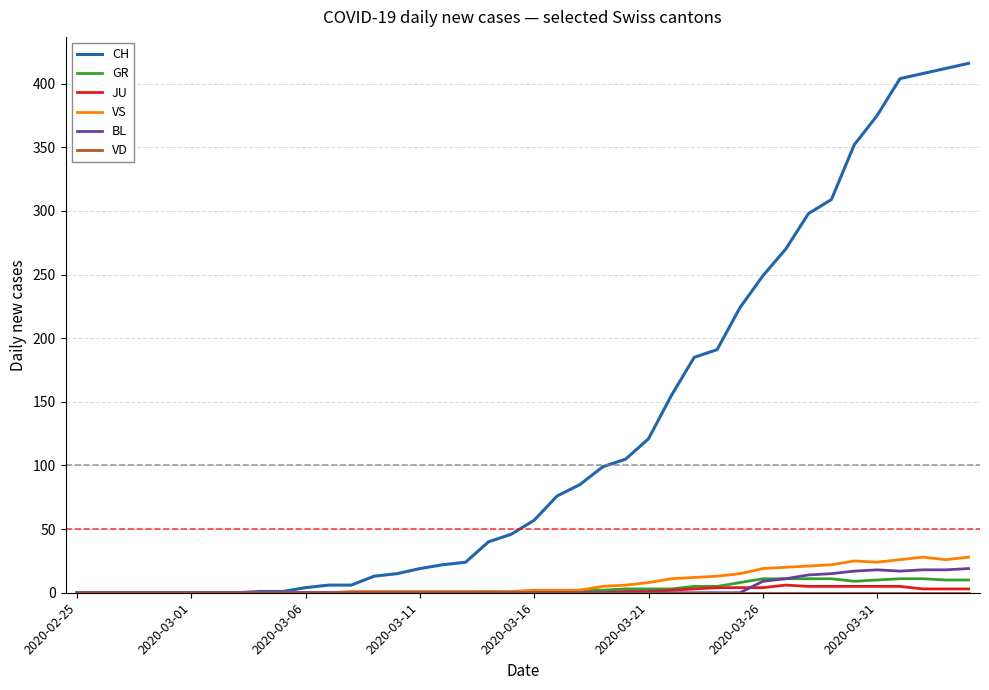

Which series has the largest range (max minus min)?

CH